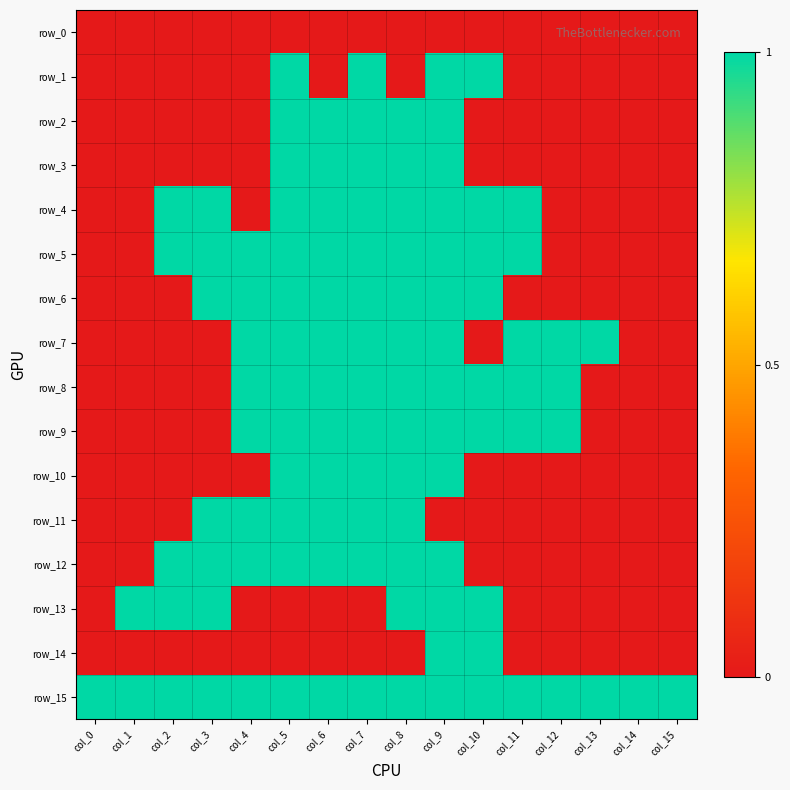

Is the value of row_0 at col_8 greater than the value of row_13 at col_2?

No